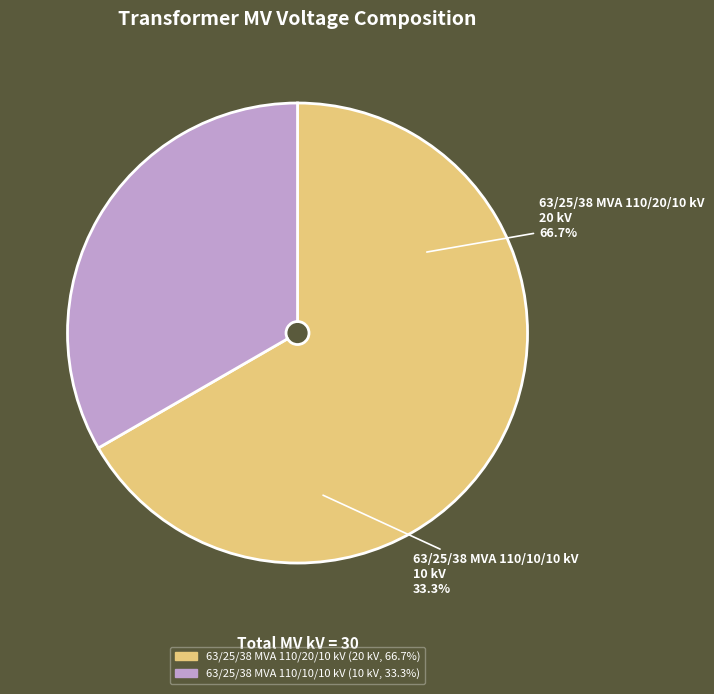

Rank the categories by value from highest to lowest.

63/25/38 MVA 110/20/10 kV, 63/25/38 MVA 110/10/10 kV